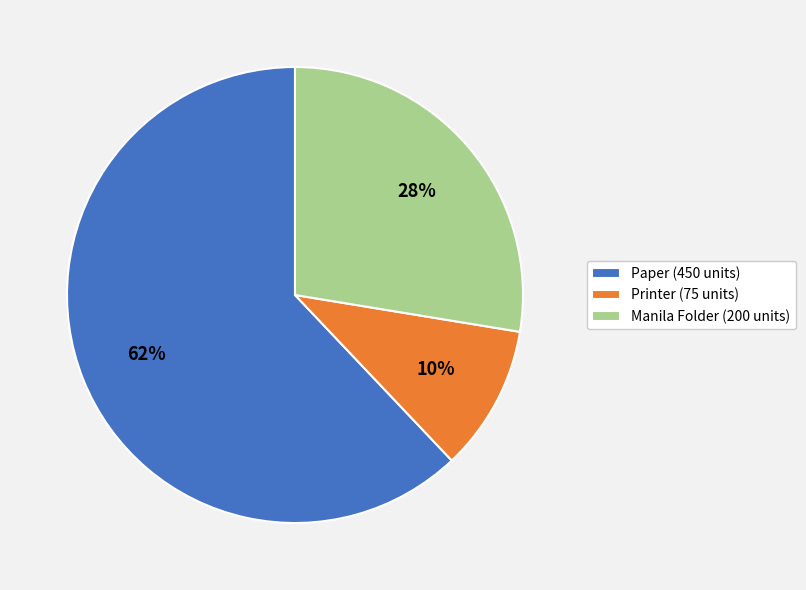

How many slices are in this pie chart?

3